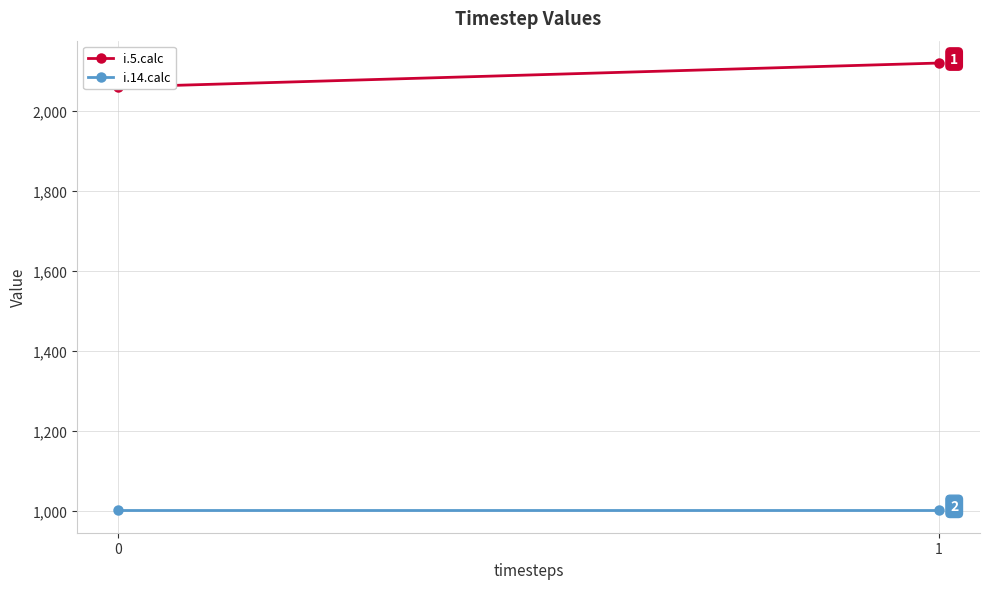

Rank the series by their average value, from highest to lowest.

i.5.calc, i.14.calc